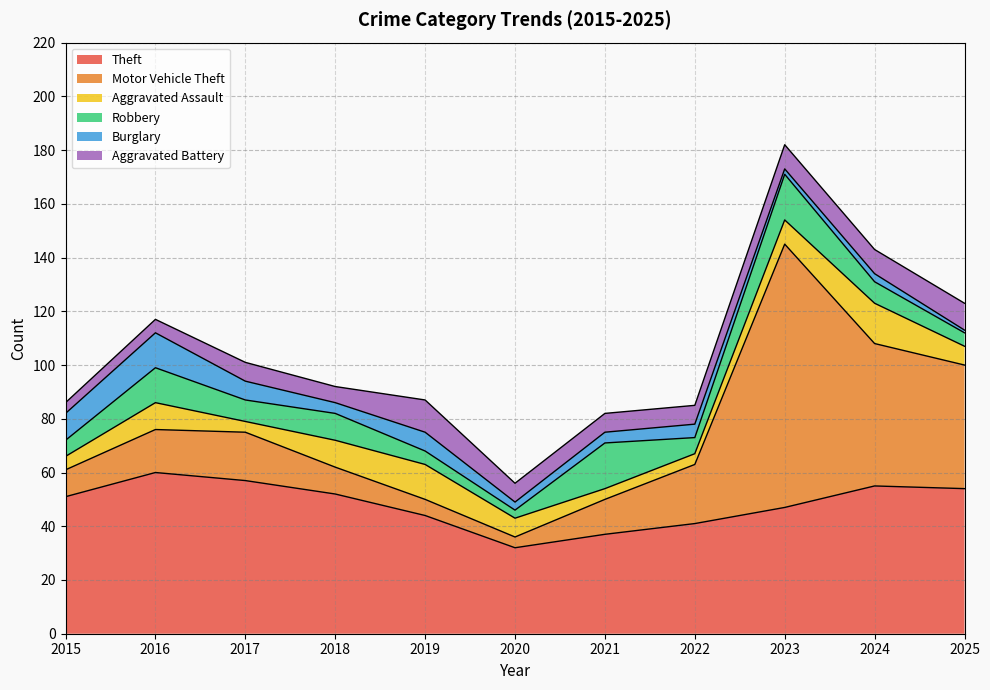

Reading left to right, list all the values displayed in this chart.

Theft: 2015=51	2016=60	2017=57	2018=52	2019=44	2020=32	2021=37	2022=41	2023=47	2024=55	2025=54
Motor Vehicle Theft: 2015=10	2016=16	2017=18	2018=10	2019=6	2020=4	2021=13	2022=22	2023=98	2024=53	2025=46
Aggravated Assault: 2015=5	2016=10	2017=4	2018=10	2019=13	2020=7	2021=4	2022=4	2023=9	2024=15	2025=7
Robbery: 2015=6	2016=13	2017=8	2018=10	2019=5	2020=3	2021=17	2022=6	2023=17	2024=8	2025=5
Burglary: 2015=10	2016=13	2017=7	2018=4	2019=7	2020=3	2021=4	2022=5	2023=2	2024=3	2025=1
Aggravated Battery: 2015=4	2016=5	2017=7	2018=6	2019=12	2020=7	2021=7	2022=7	2023=9	2024=9	2025=10